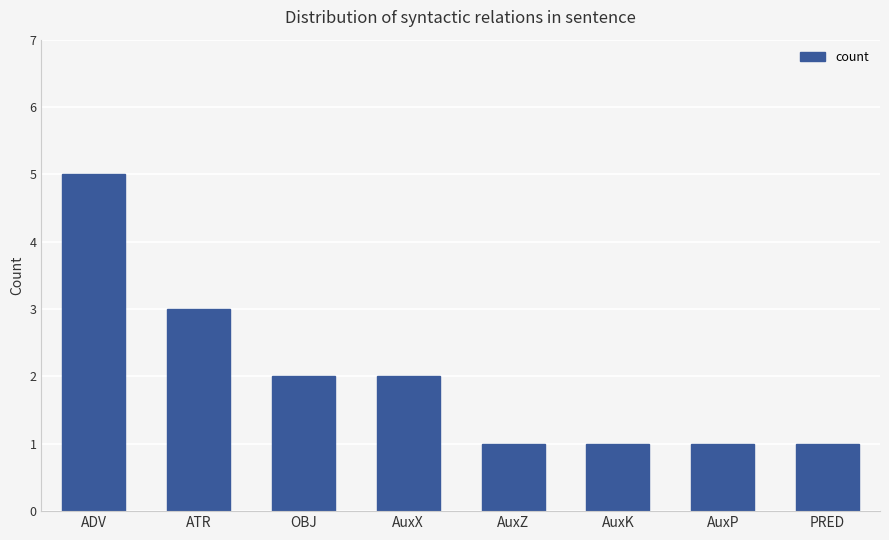

What is the value of the 3rd bar from the left?

2